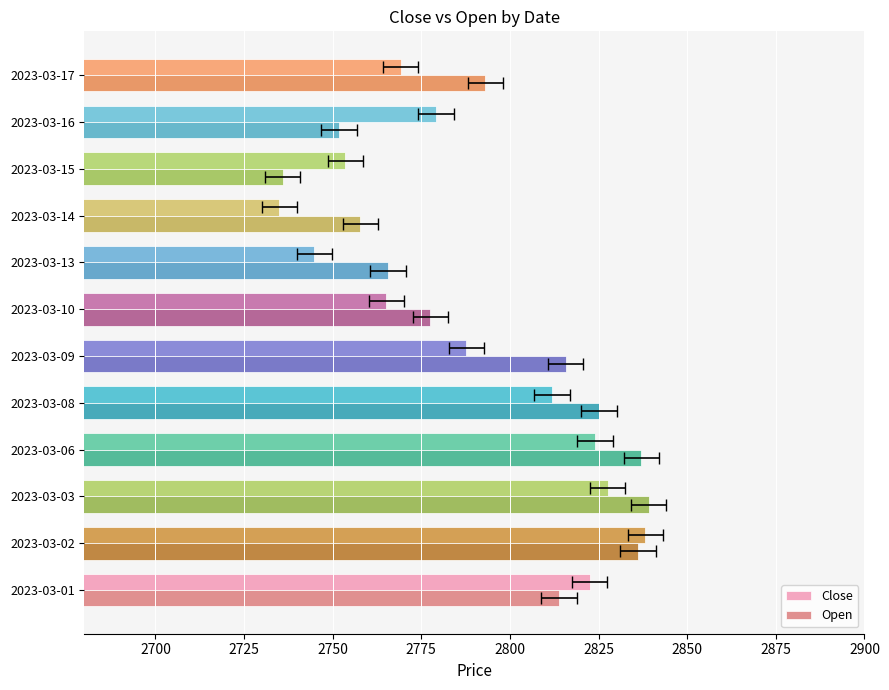

The value of Open at 2023-03-06 is 737.7. True or false?

False